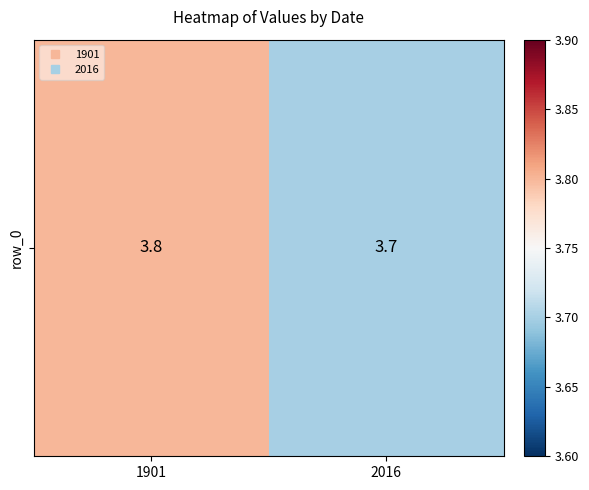

What value does the data have at 2016?

3.7